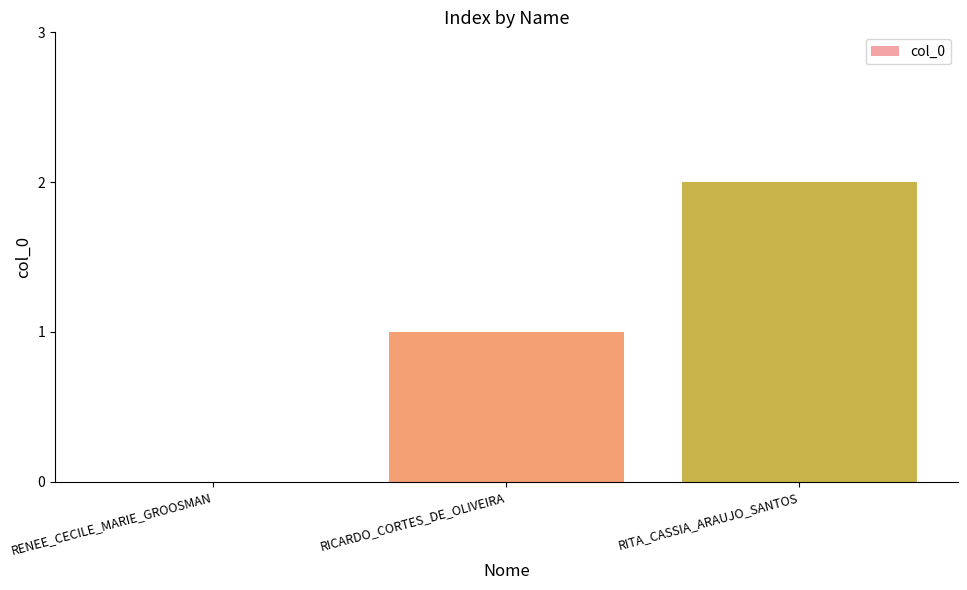

What is the sum of the values at RICARDO_CORTES_DE_OLIVEIRA and RITA_CASSIA_ARAUJO_SANTOS?

3